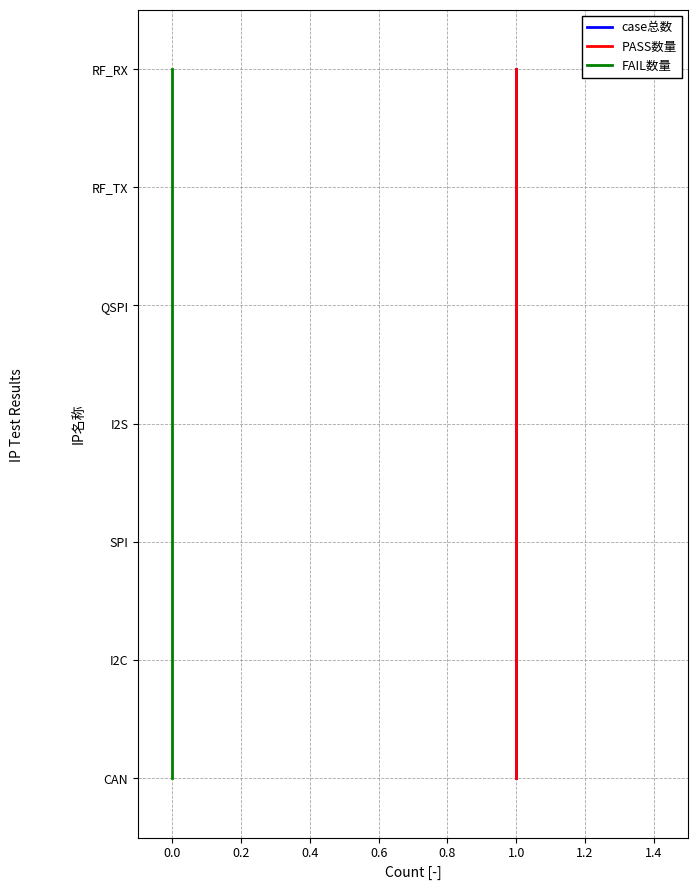

The FAIL数量 series shows 1 at 0.0. True or false?

True